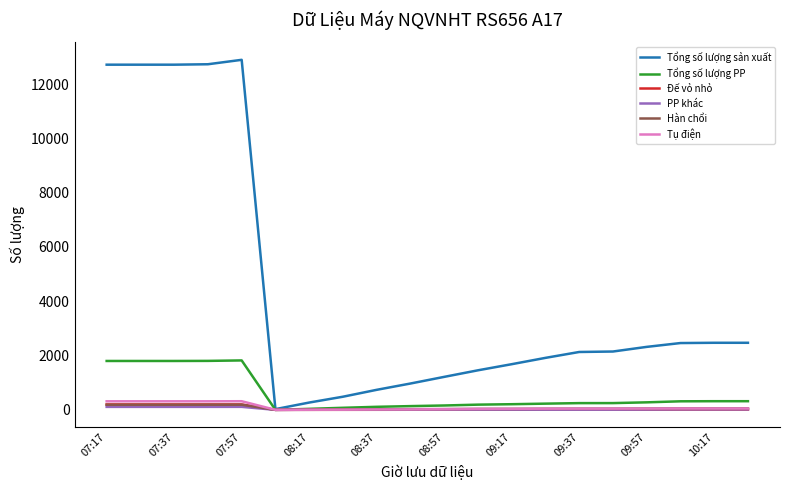

Which series has the largest total across all categories?

Tổng số lượng sản xuất